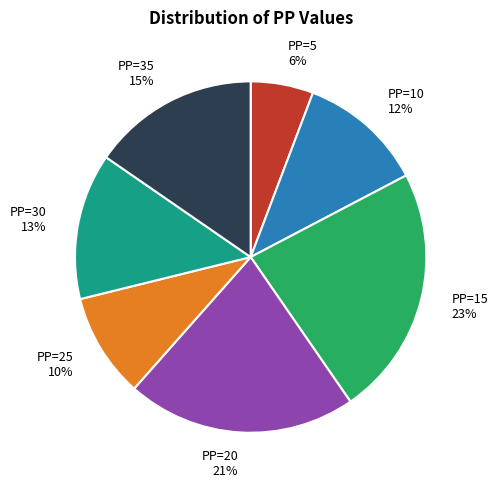

Which slice is the smallest?

PP=5